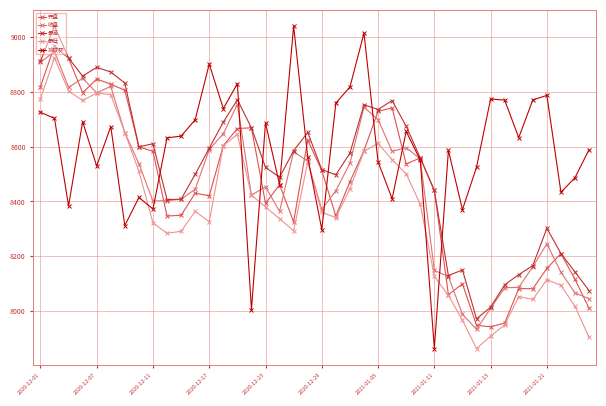

Does the chart display data point markers on the line(s)?

Yes